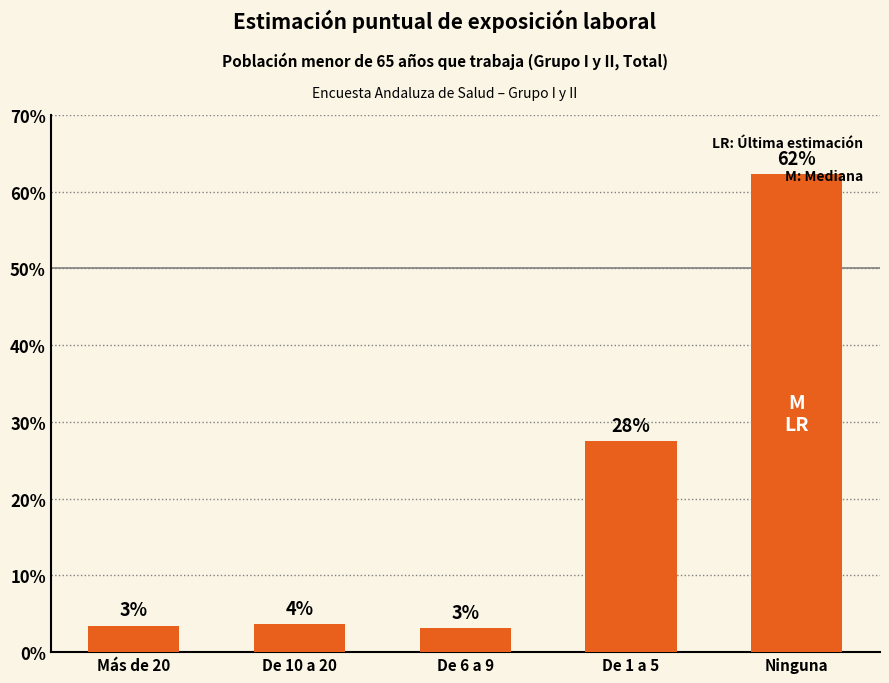

Does the chart contain any negative values?

No